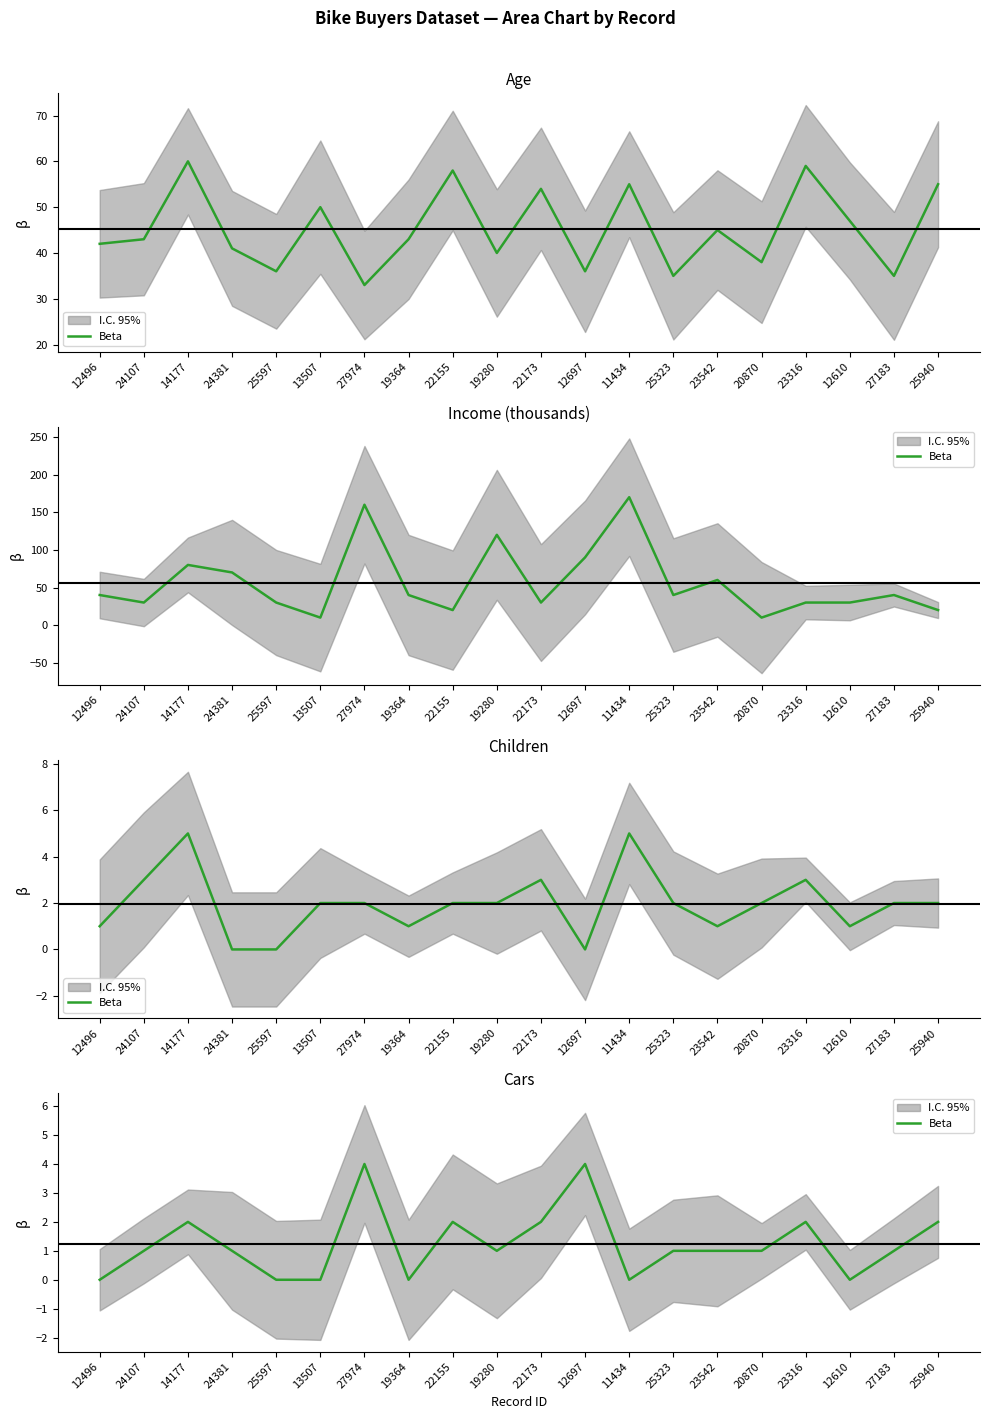

List the labels in order of value, smallest first.

12496, 25597, 13507, 19364, 11434, 12610, 24107, 24381, 19280, 25323, 23542, 20870, 27183, 14177, 22155, 22173, 23316, 25940, 27974, 12697